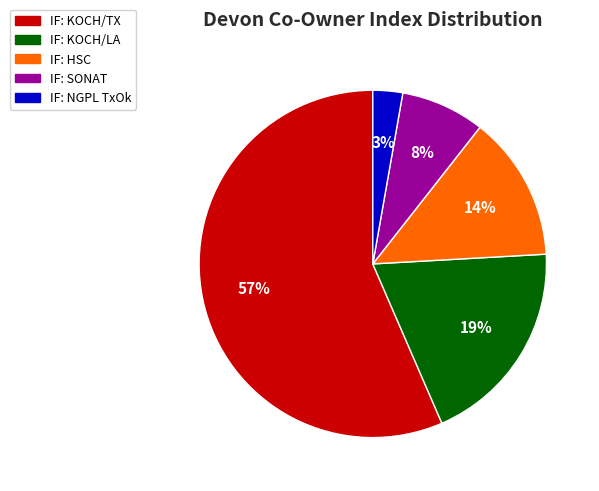

Which slice is the largest?

IF: KOCH/TX